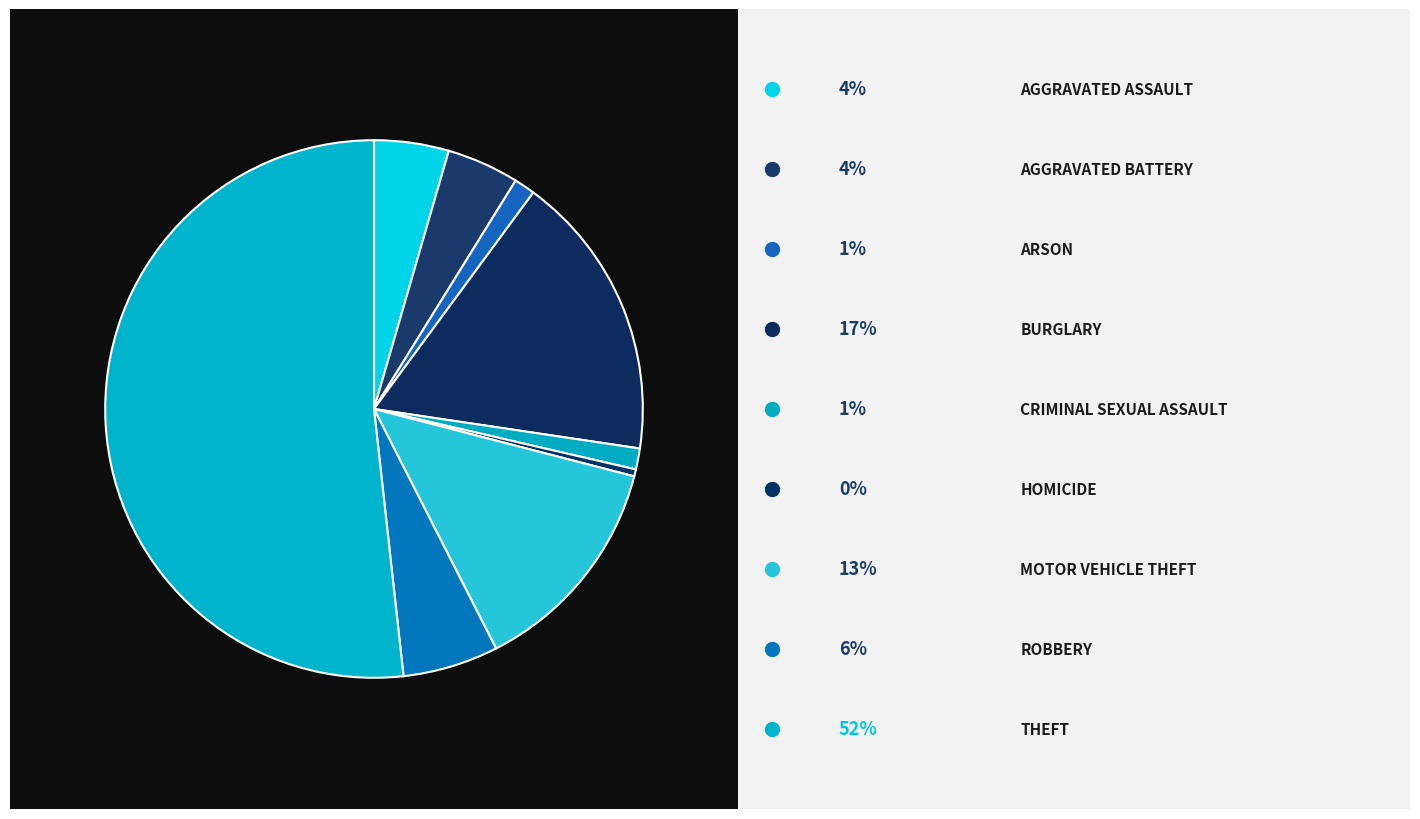

Which category has the biggest portion of the pie?

Theft